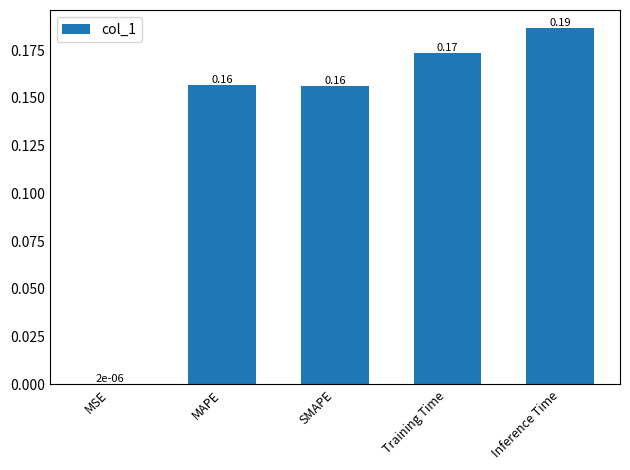

What is the sum of all values?

0.7